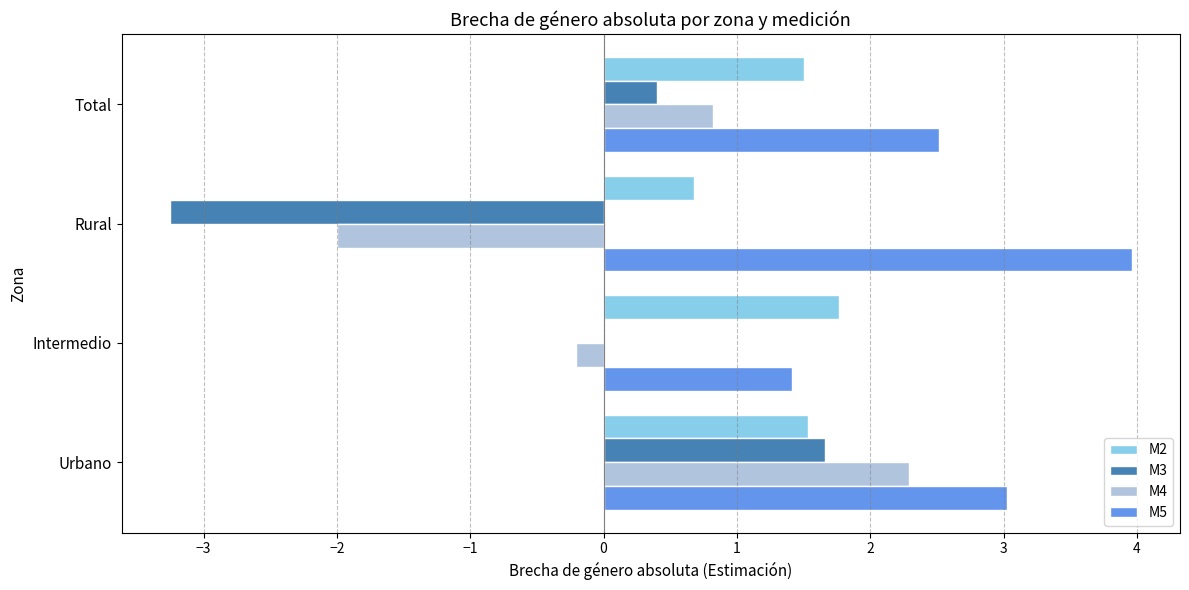

Between Urbano and Total, which series saw the biggest shift?

M4